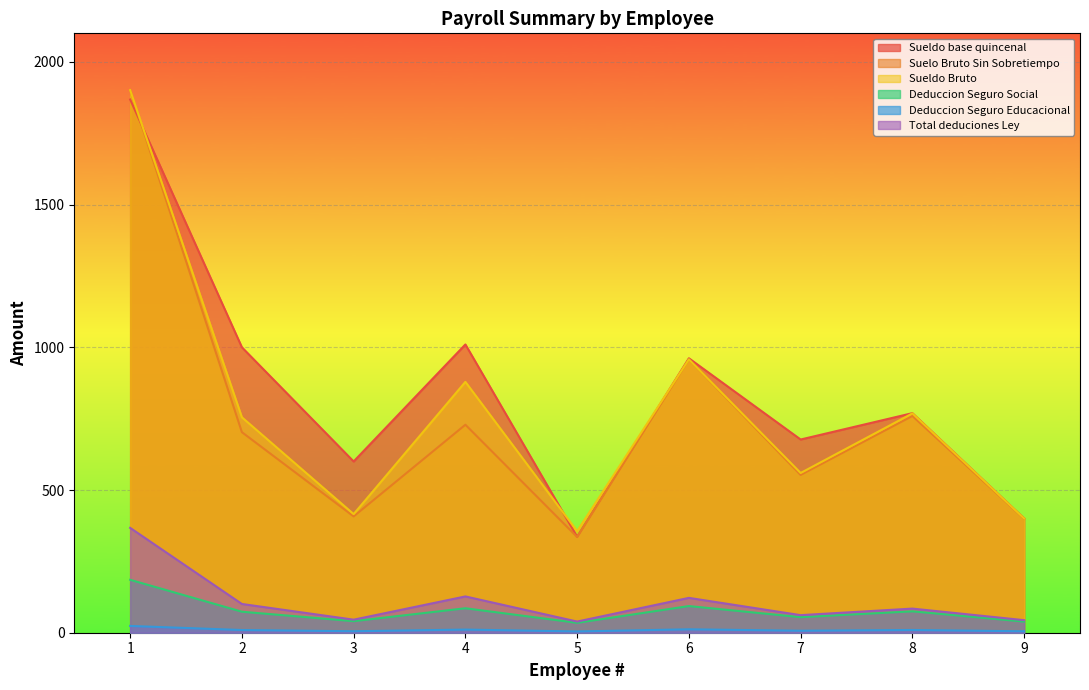

Where does the Sueldo Bruto series first go above 754?

1